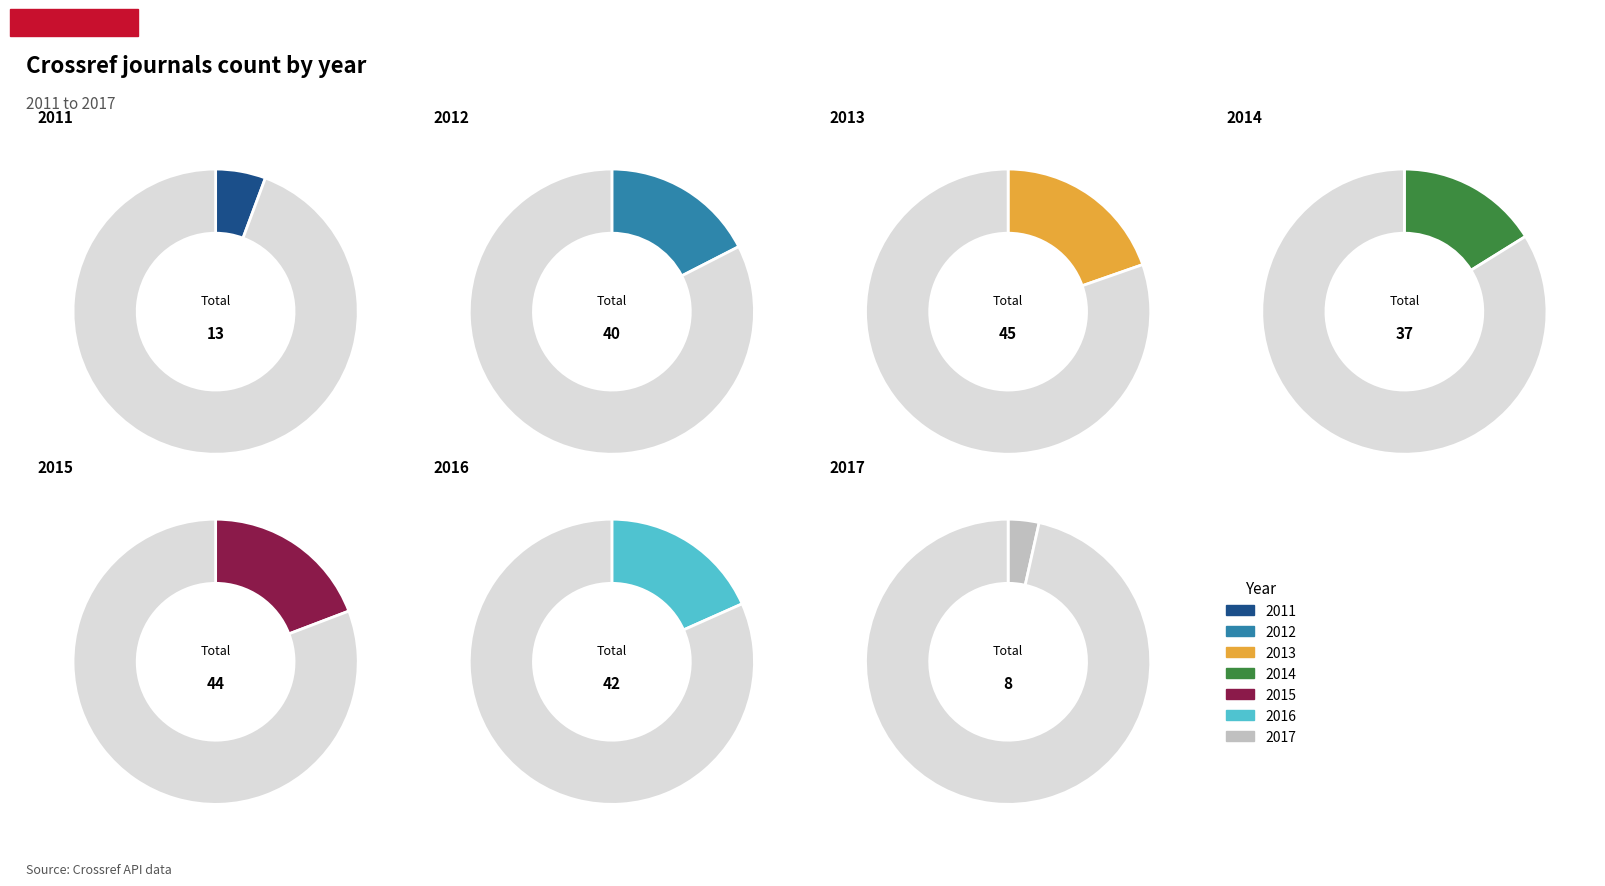

The 2012 slice represents 26% of the pie. True or false?

False